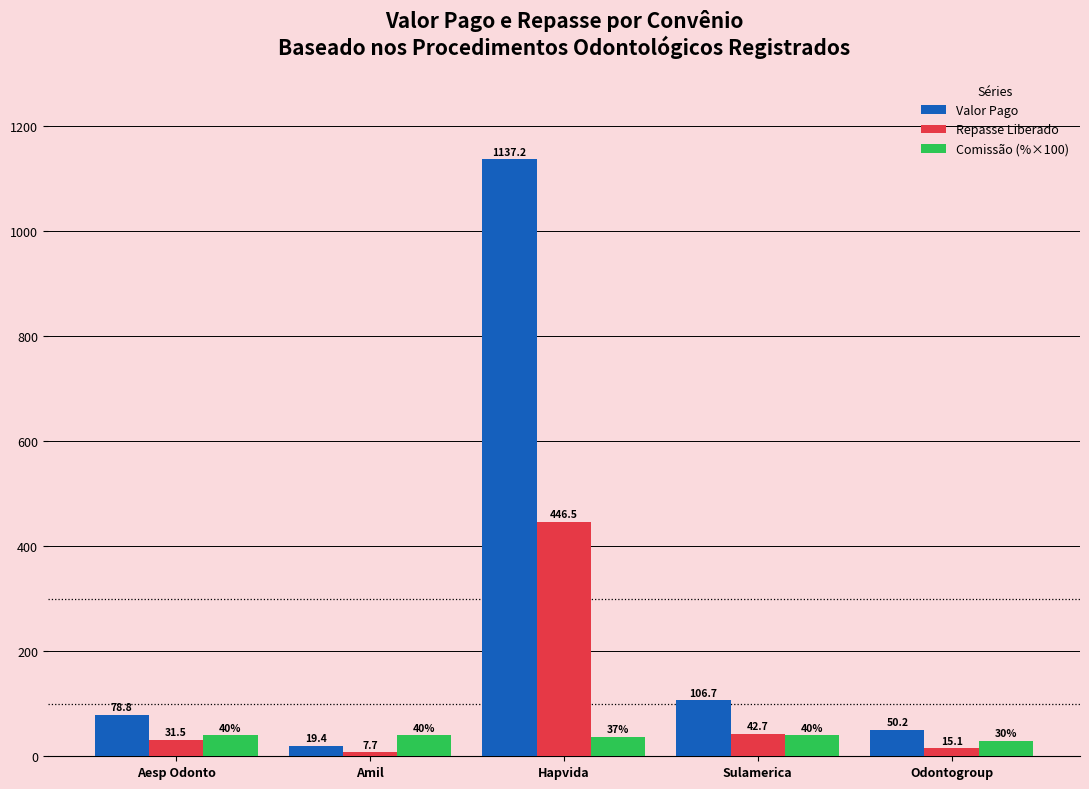

What is the difference between the highest and lowest values at Sulamerica?

66.7